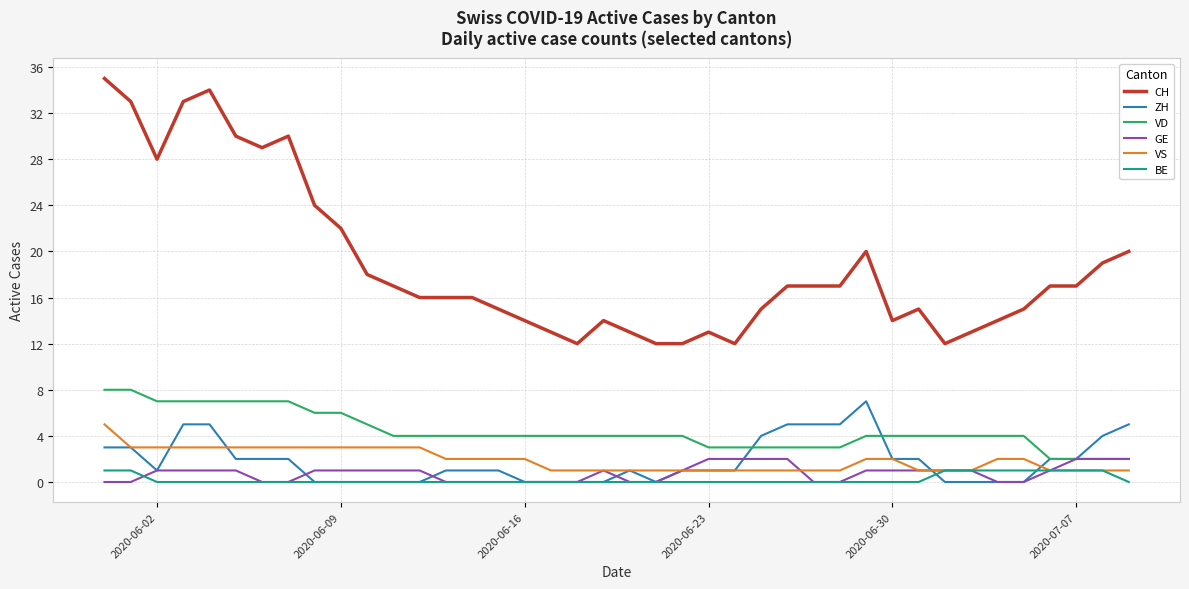

Which series has the largest total across all categories?

CH